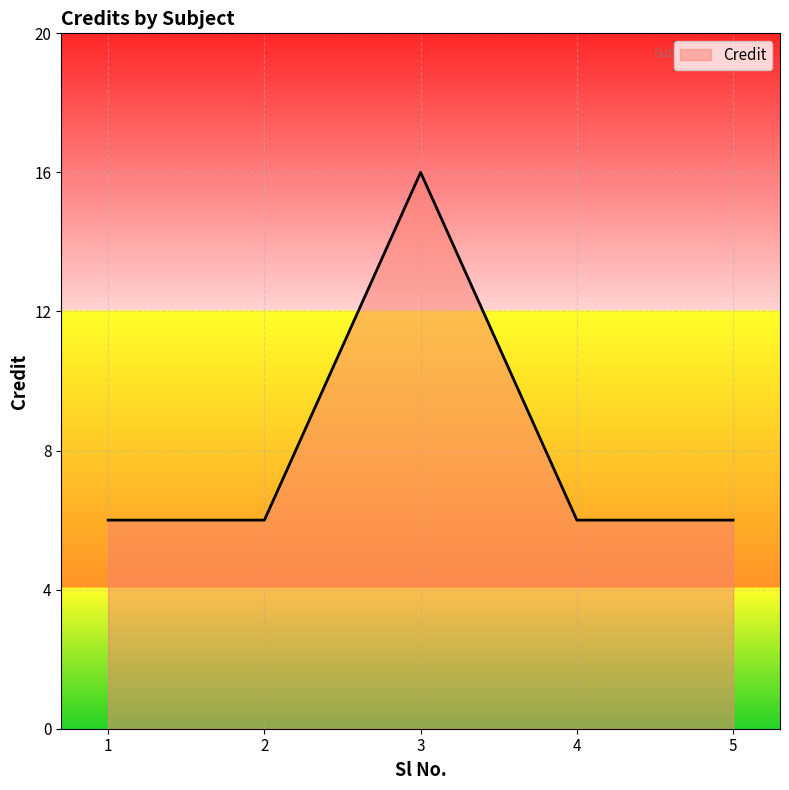

Count the number of data series in this chart.

1